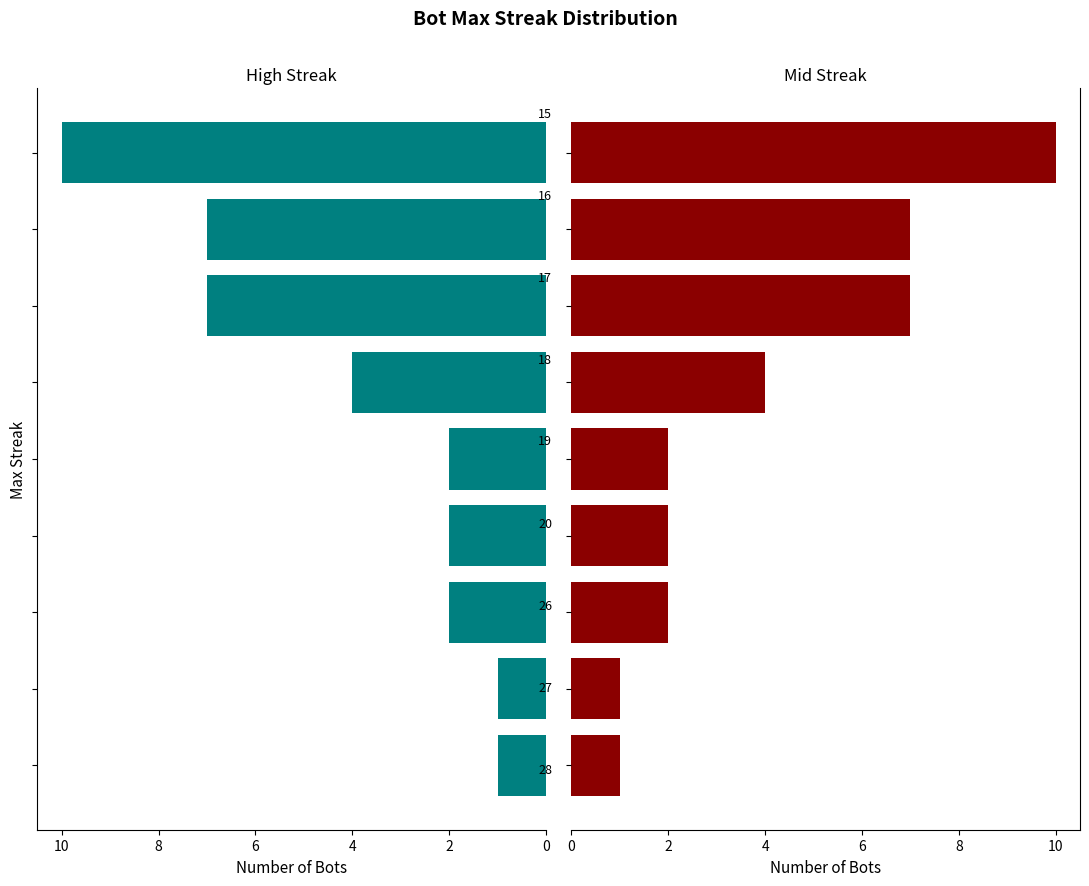

Which series has the widest spread of values?

High Streak Bots